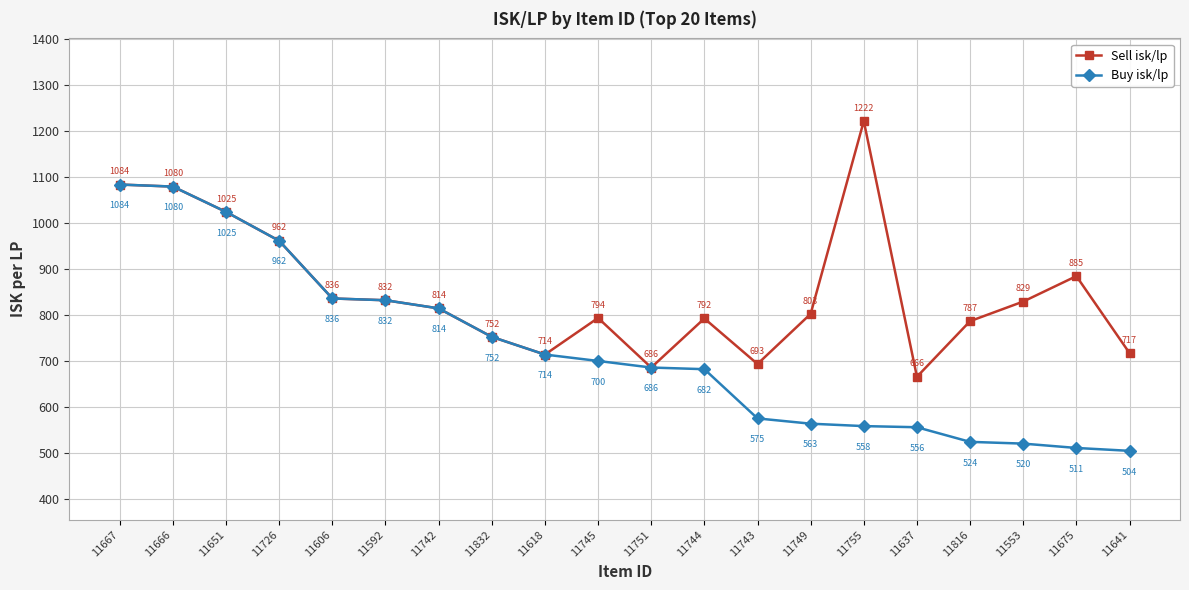

At how many categories does at least one series exceed 985?

4